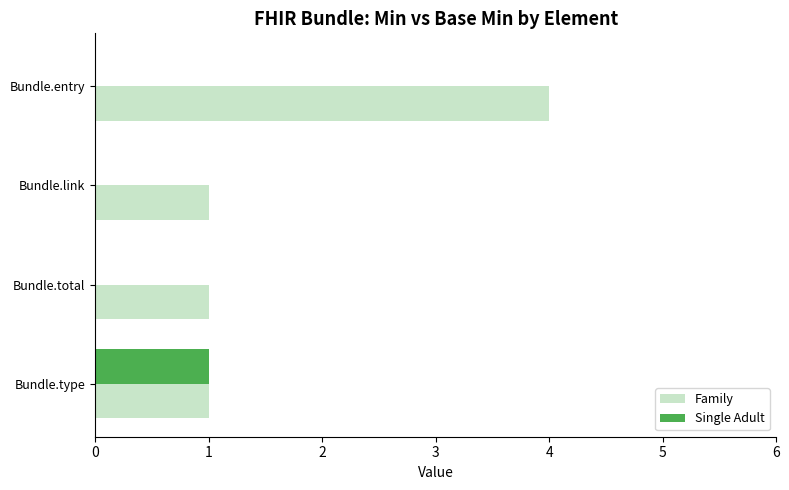

How many series are shown in this chart?

2